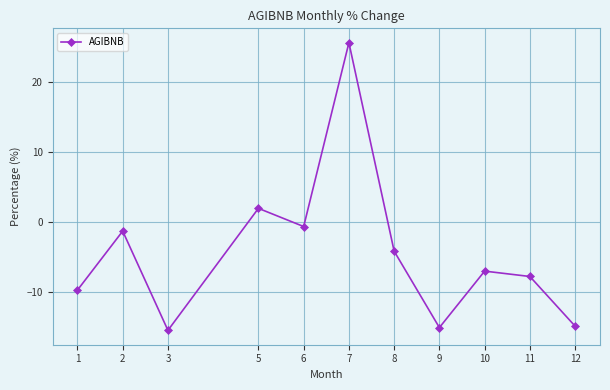

What is the value of the 5th point from the left?

-0.6